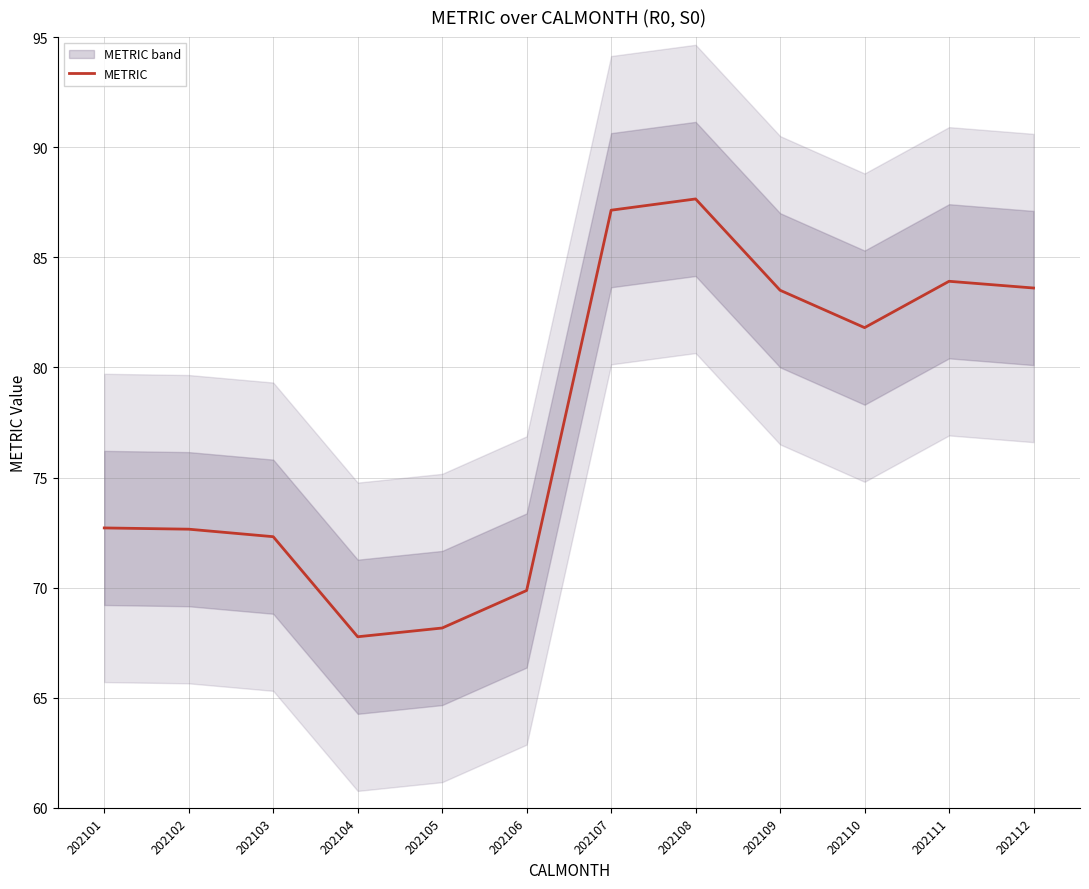

How many lines are shown in the chart?

1